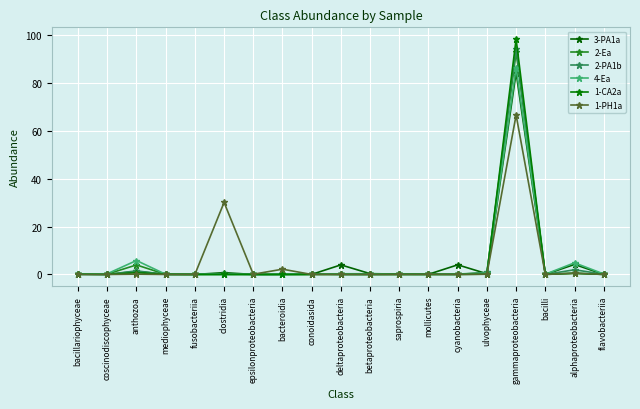

How many lines are shown in the chart?

6